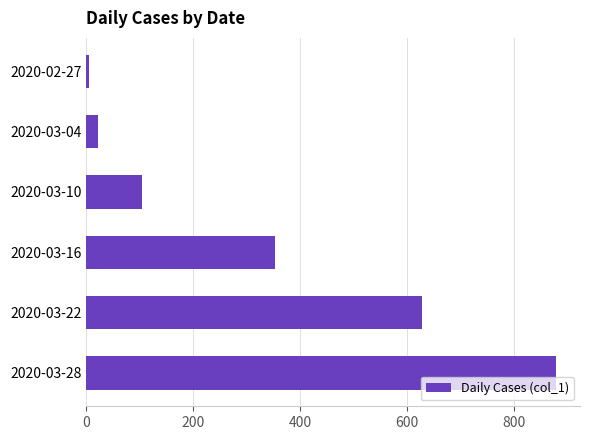

What is the maximum value shown in the chart?

879